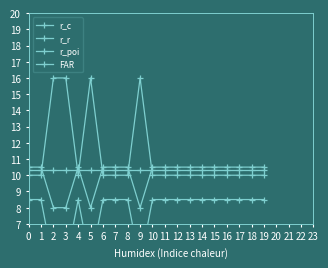

Reading right to left, transcribe all the data shown in this chart.

r_c: 19=10.0	18=10.0	17=10.0	16=10.0	15=10.0	14=10.0	13=10.0	12=10.0	11=10.0	10=10.0	9=16.0	8=10.0	7=10.0	6=10.0	5=16.0	4=10.0	3=16.0	2=16.0	1=10.0	0=10.0
r_r: 19=8.5	18=8.5	17=8.5	16=8.5	15=8.5	14=8.5	13=8.5	12=8.5	11=8.5	10=8.5	9=4.5	8=8.5	7=8.5	6=8.5	5=4.5	4=8.5	3=4.5	2=4.5	1=8.5	0=8.5
r_poi: 19=10.5	18=10.5	17=10.5	16=10.5	15=10.5	14=10.5	13=10.5	12=10.5	11=10.5	10=10.5	9=8.0	8=10.5	7=10.5	6=10.5	5=8.0	4=10.5	3=8.0	2=8.0	1=10.5	0=10.5
FAR: 19=10.3	18=10.3	17=10.3	16=10.3	15=10.3	14=10.3	13=10.3	12=10.3	11=10.3	10=10.3	9=10.3	8=10.3	7=10.3	6=10.3	5=10.3	4=10.3	3=10.3	2=10.3	1=10.3	0=10.3